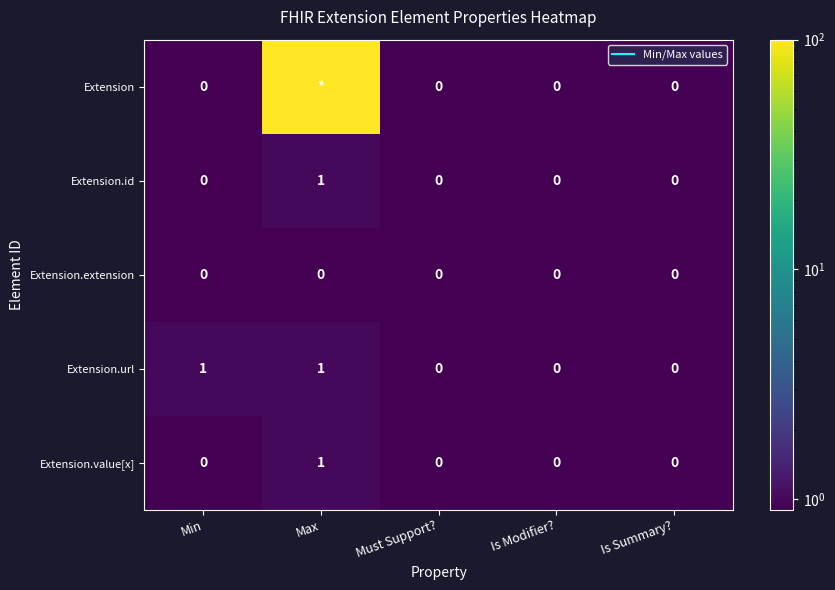

True or false: Extension.url has a value of 0.5 at Must Support?.

True